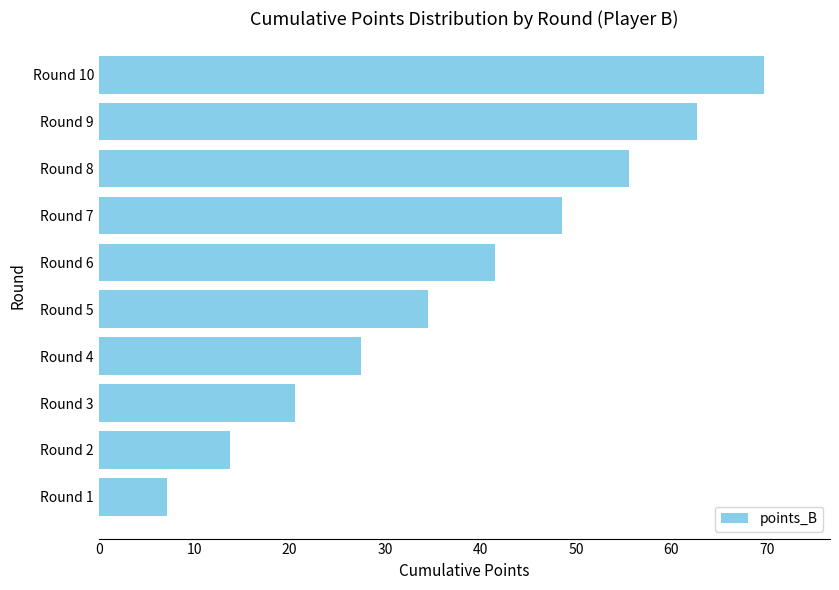

What is the change in value from Round 4 to Round 7?

+21.1